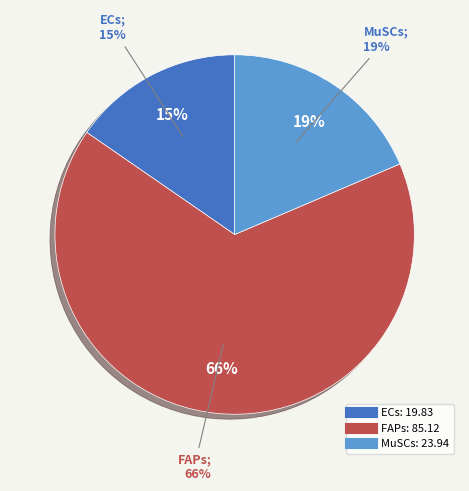

Rank the categories by value from lowest to highest.

ECs, MuSCs, FAPs